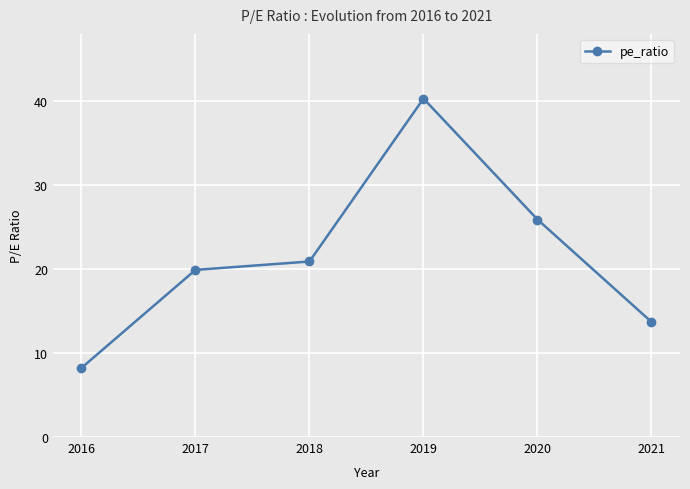

The value at 2018 is 31.7. True or false?

False